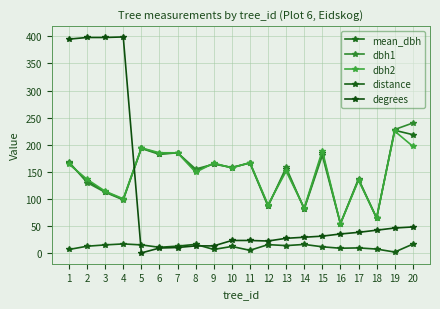

How many series are shown in this chart?

5